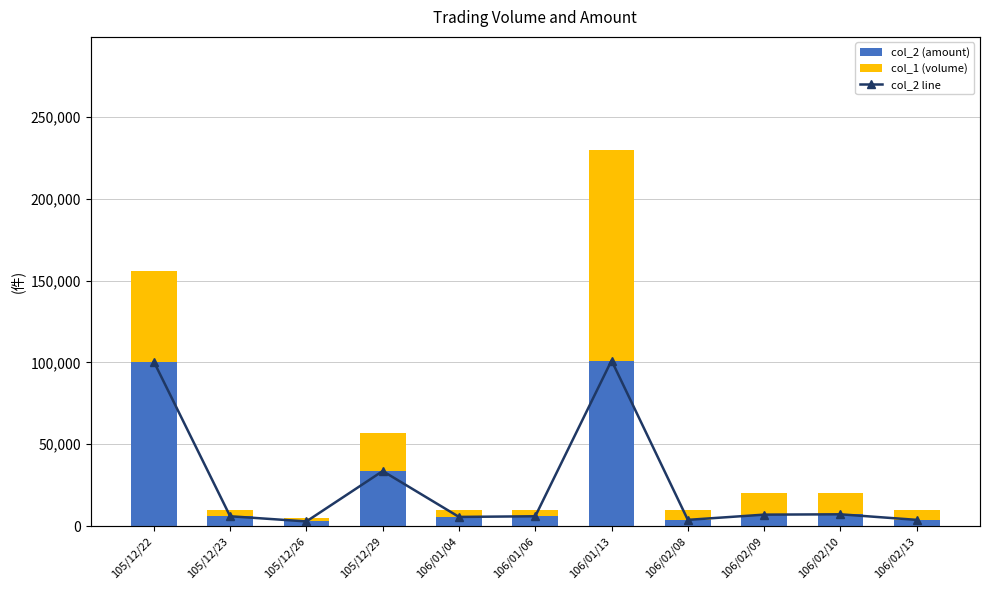

Reading right to left, extract all data points from this chart.

col_2 (amount): 106/02/13=3800	106/02/10=7200	106/02/09=7000	106/02/08=3800	106/01/13=101200	106/01/06=6000	106/01/04=5600	105/12/29=33630	105/12/26=2850	105/12/23=6000	105/12/22=100470
col_1 (volume): 106/02/13=6200	106/02/10=12800	106/02/09=13000	106/02/08=6200	106/01/13=128800	106/01/06=4000	106/01/04=4400	105/12/29=23370	105/12/26=2150	105/12/23=4000	105/12/22=55530
col_2 line: 106/02/13=3800	106/02/10=7200	106/02/09=7000	106/02/08=3800	106/01/13=101200	106/01/06=6000	106/01/04=5600	105/12/29=33630	105/12/26=2850	105/12/23=6000	105/12/22=100470